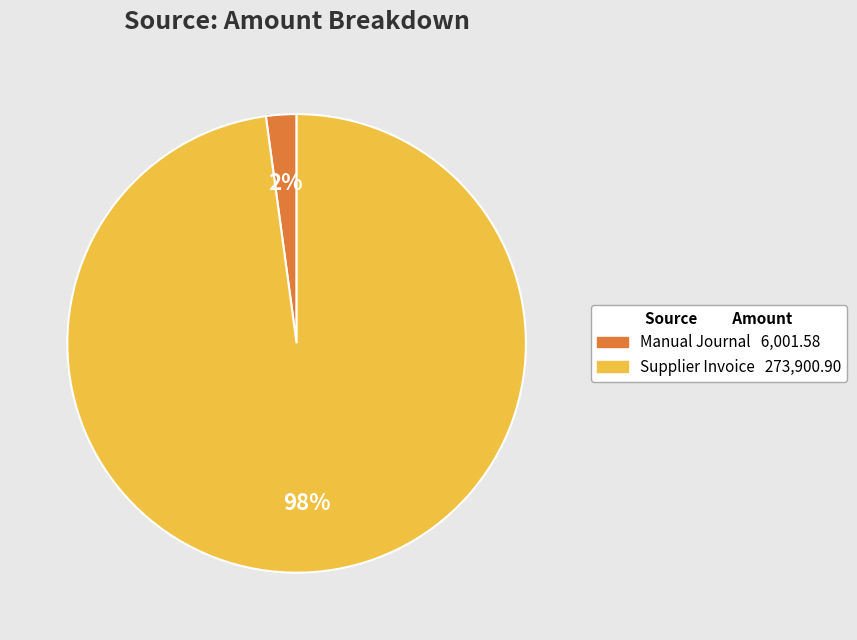

How many segments does this pie chart have?

2